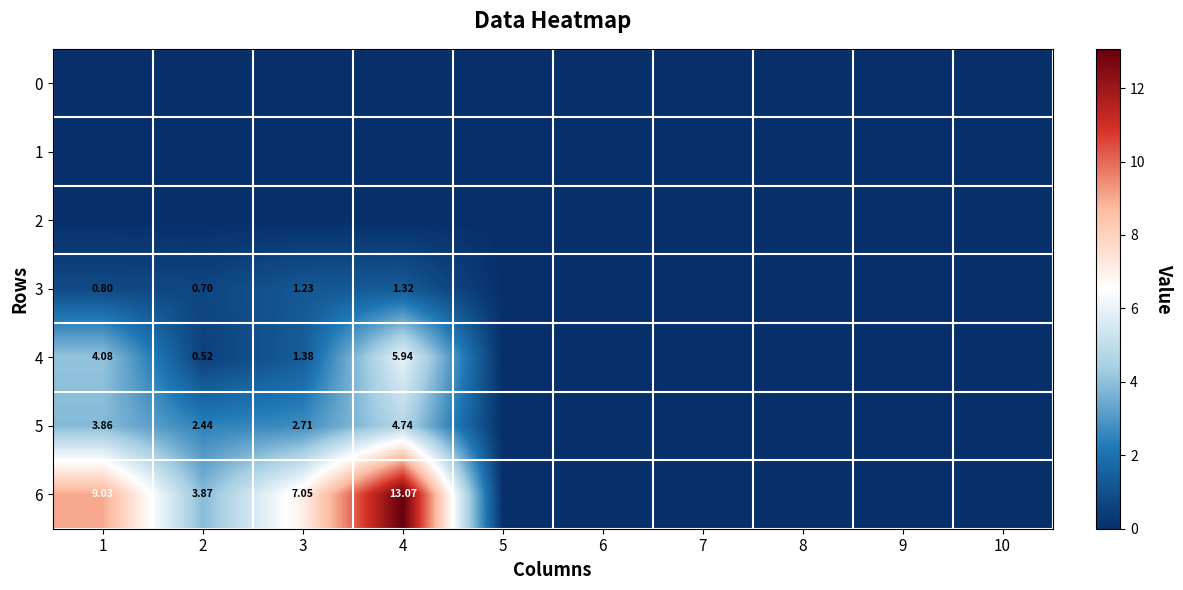

Between 7 and 6, which is larger?

7